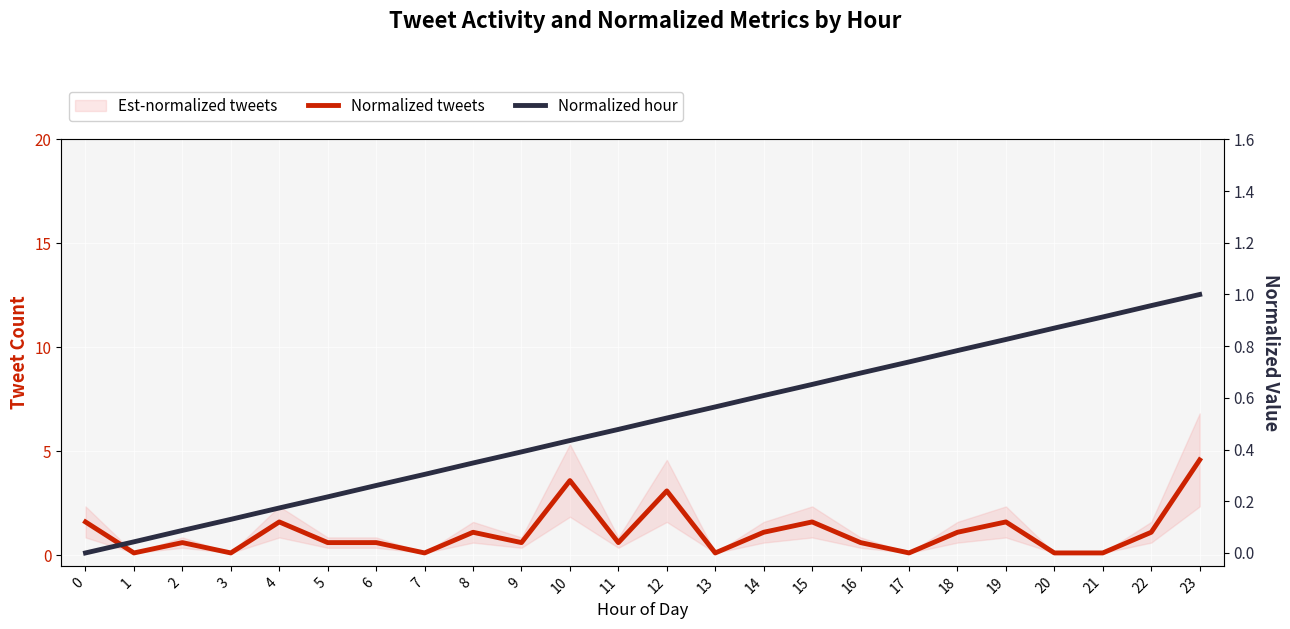

Which series has the widest spread of values?

Normalized hour